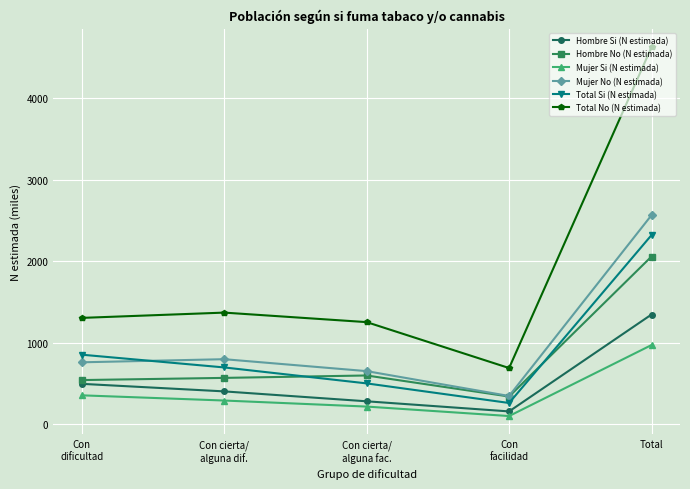

What is the label of the 1st point from the left?

Con
dificultad